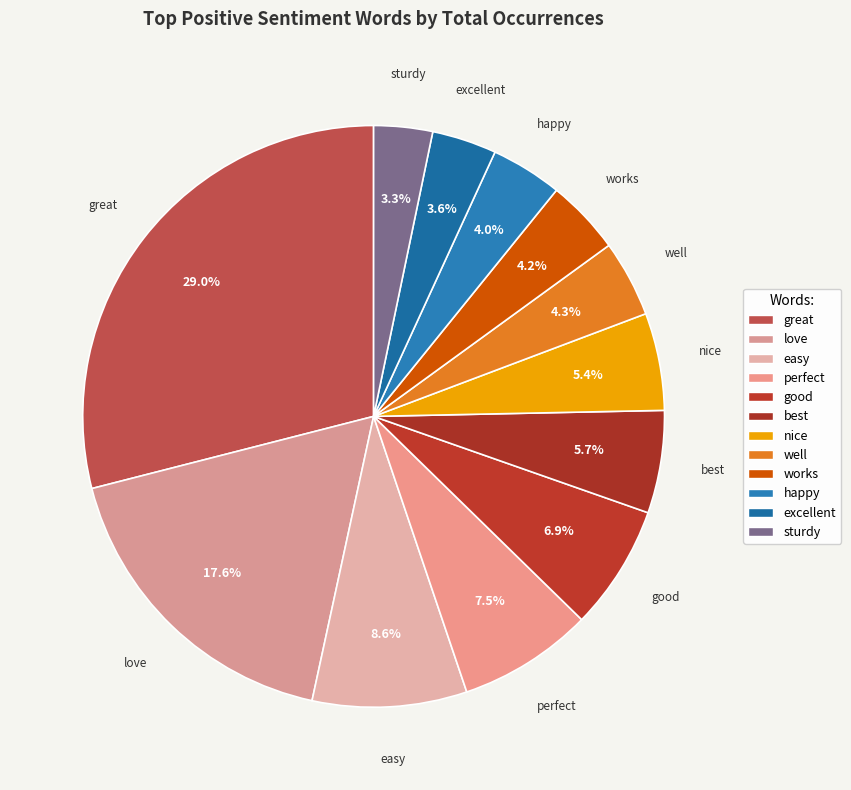

Between great and perfect, which is larger?

great